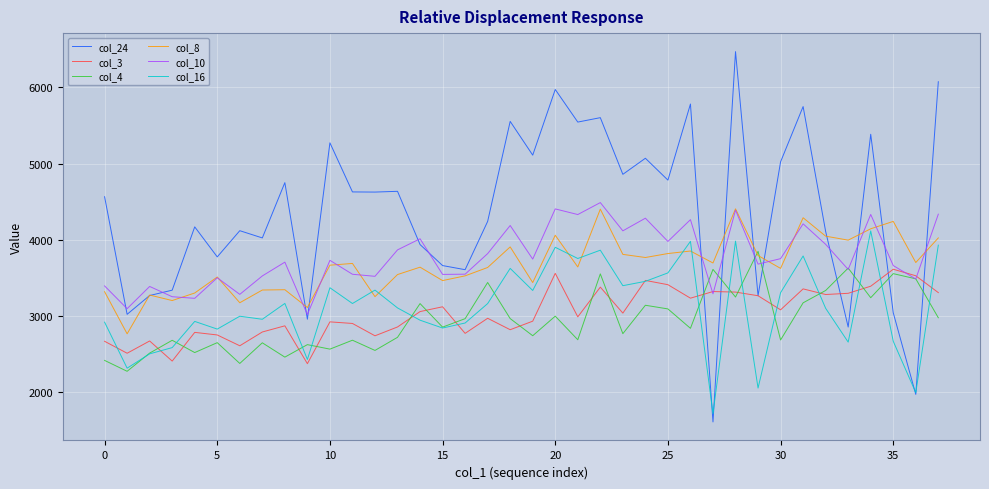

Which series has the largest total across all categories?

col_24